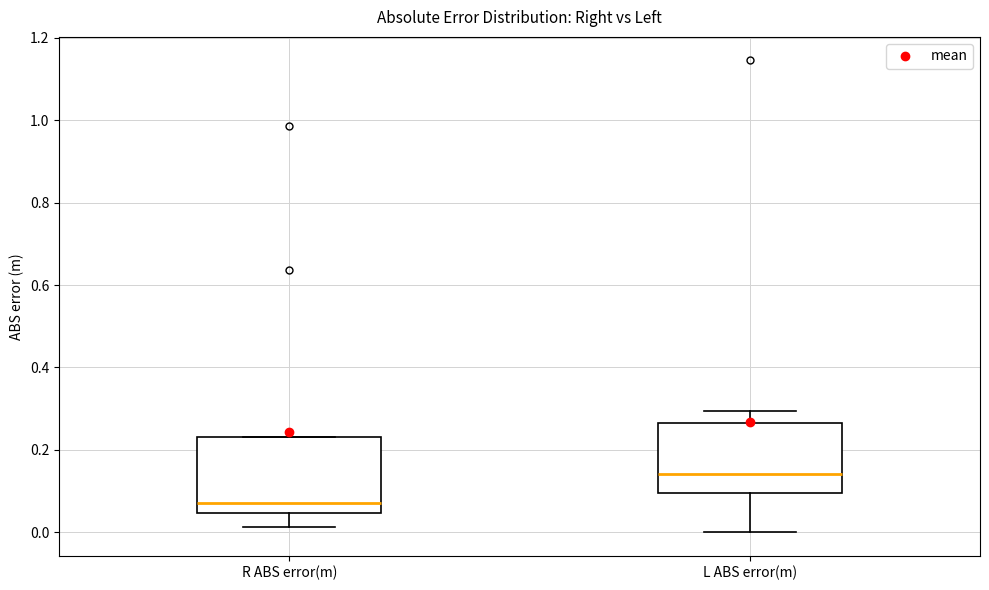

Which box's median line is the lowest?

R ABS error(m)